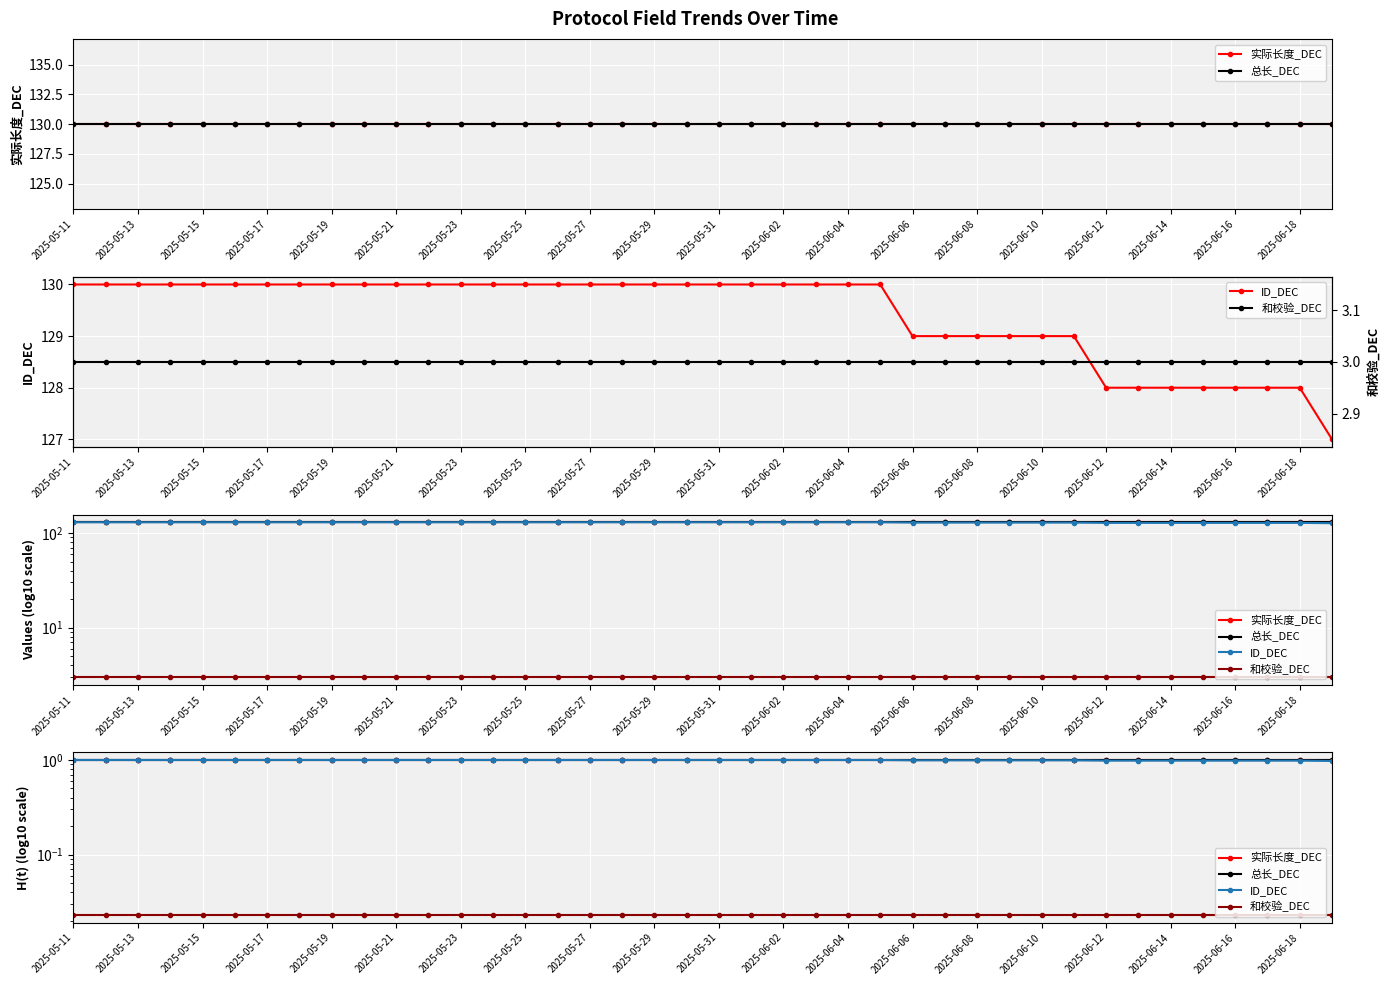

The ID_DEC series shows 0.3 at 21. True or false?

False